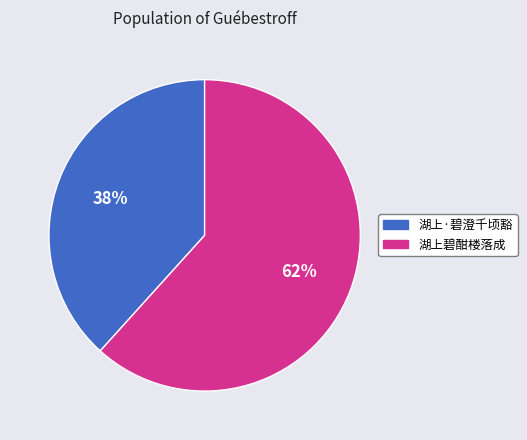

True or false: 湖上·碧澄千顷豁 accounts for 38% of the total.

True